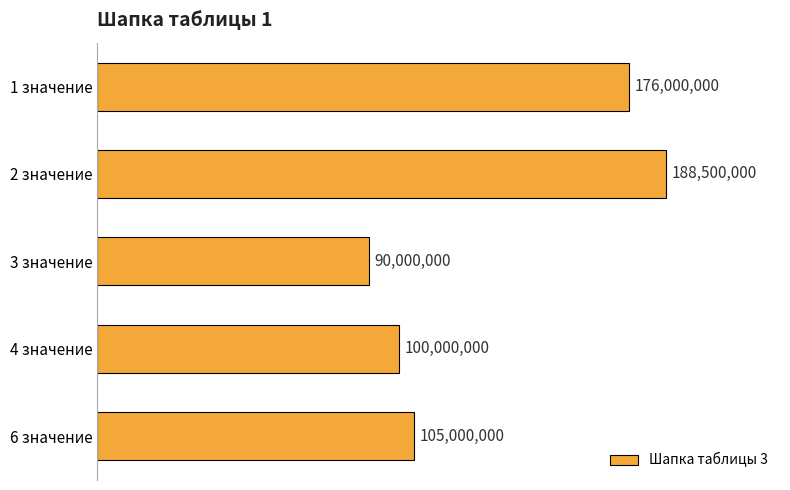

Are the bars horizontal?

Yes